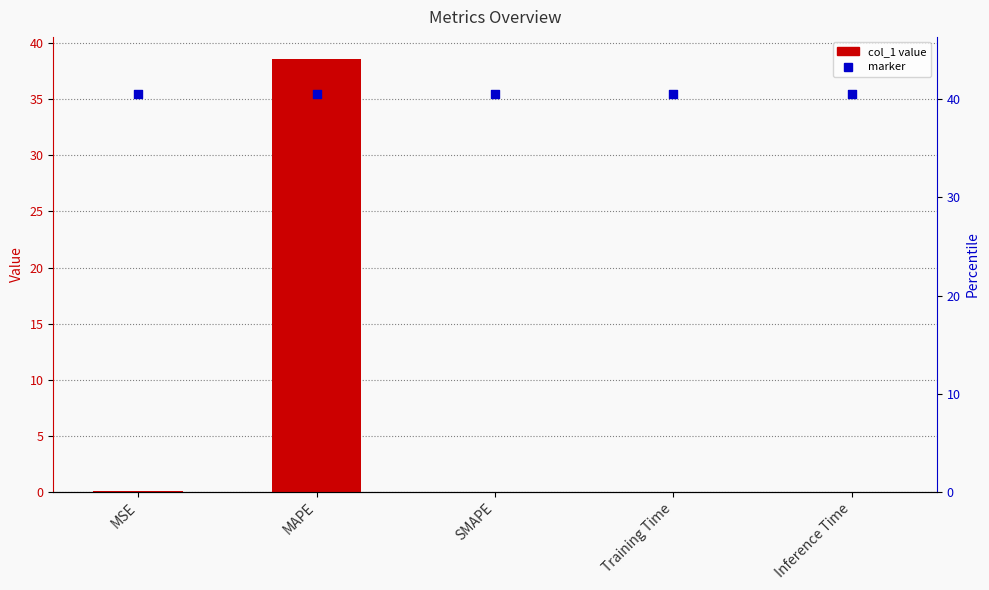

At which category is the sum across all series the highest?

MAPE